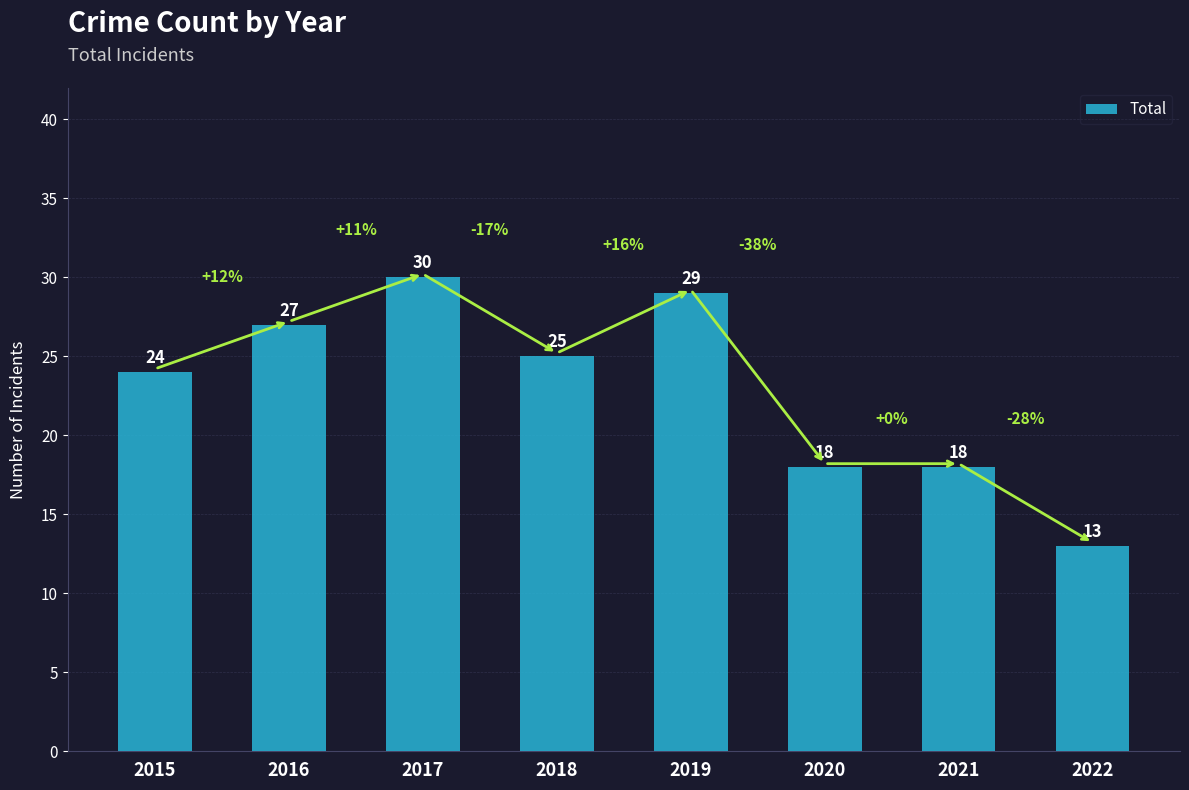

The chart shows a value of 25 at 2018. True or false?

True